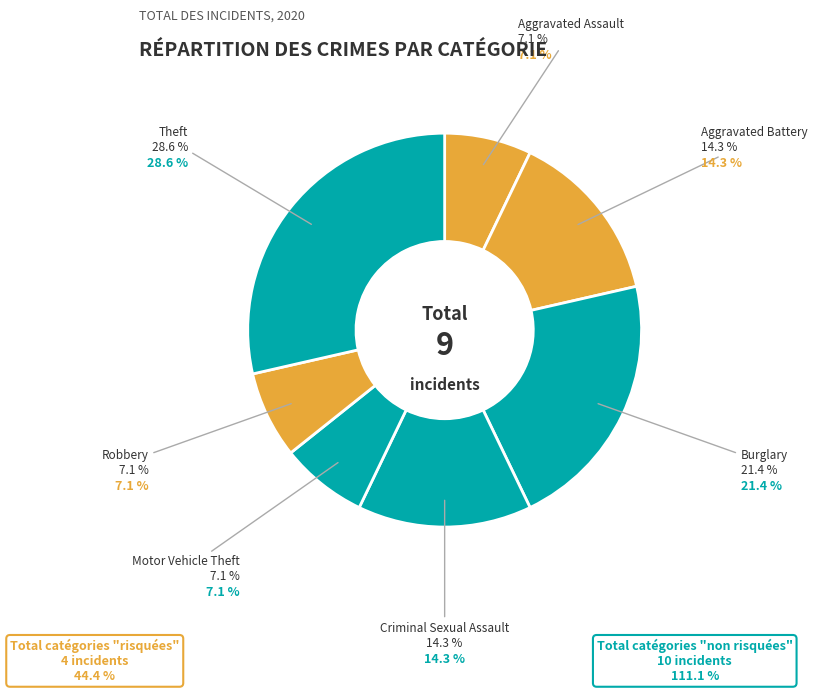

Is it true that Aggravated Battery is 2% of the pie?

False